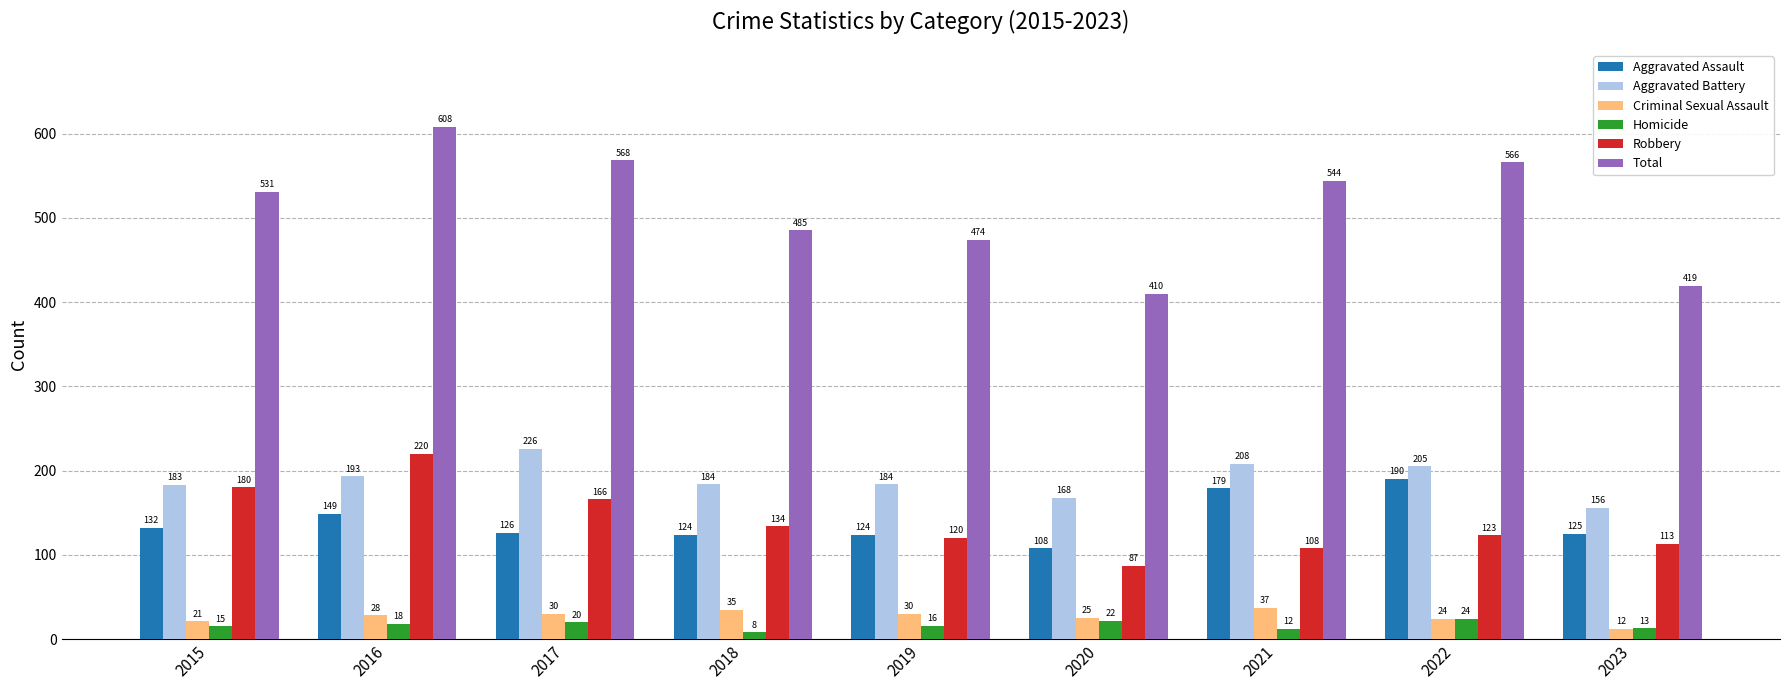

How many values in the Total series are below 531?

4